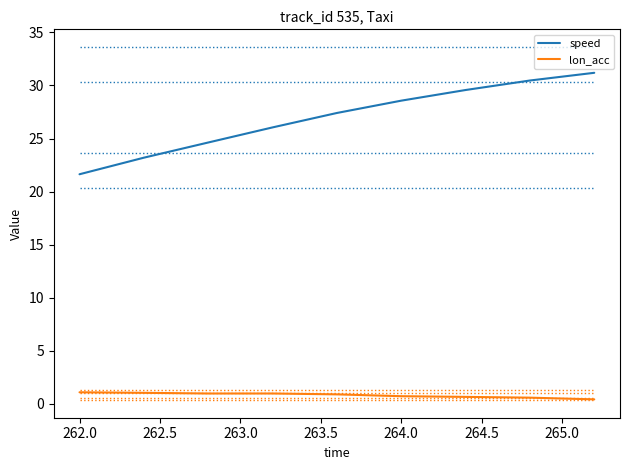

What is the minimum value shown in the chart?

0.4